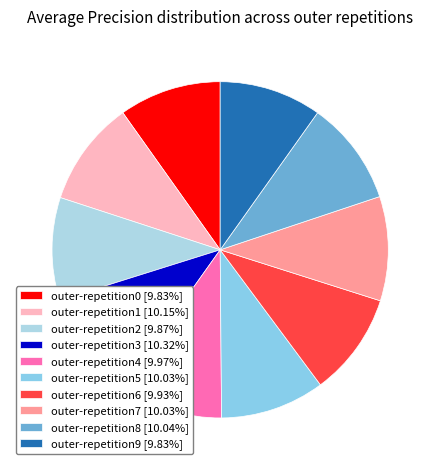

Which category has the smallest portion of the pie?

outer-repetition0